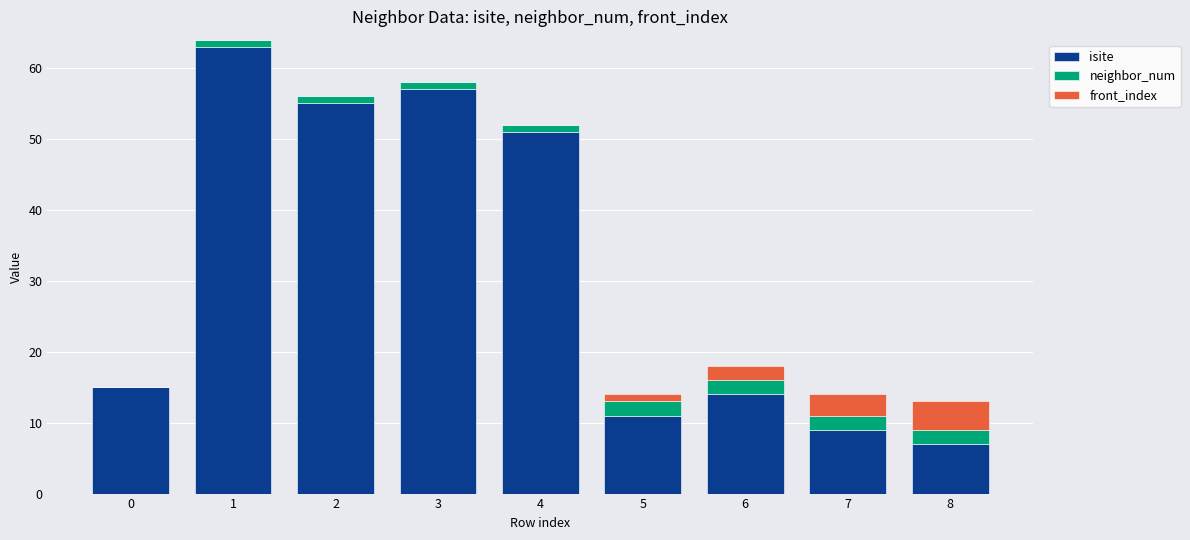

What is the sum of all isite values?

282